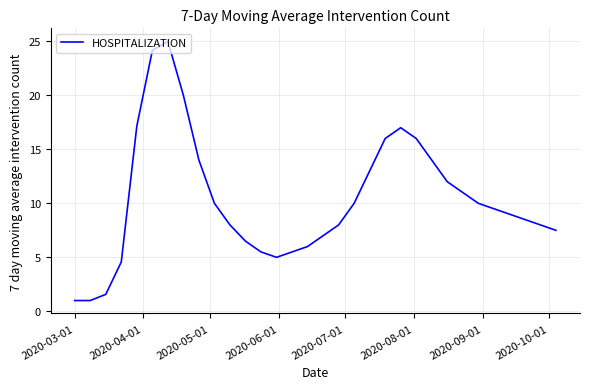

What is the difference between the maximum and minimum values?

24.0